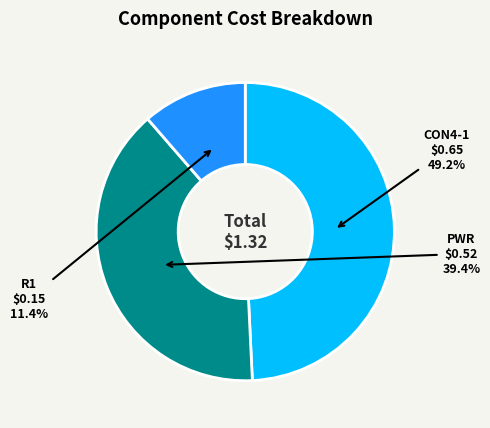

Does any single category account for the majority?

No